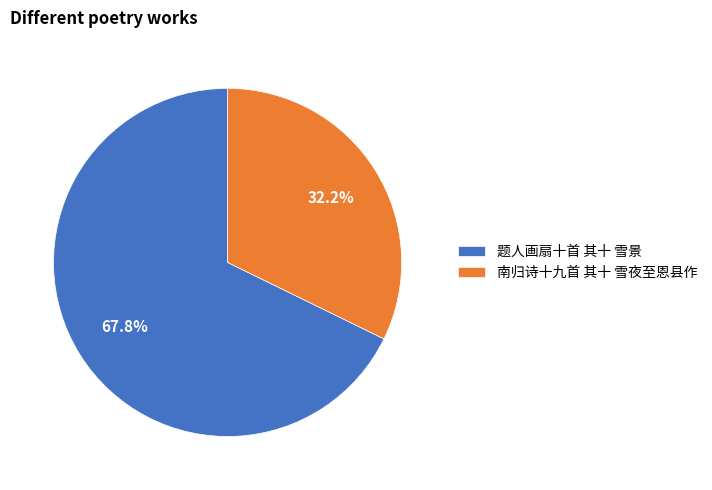

How many segments does this pie chart have?

2